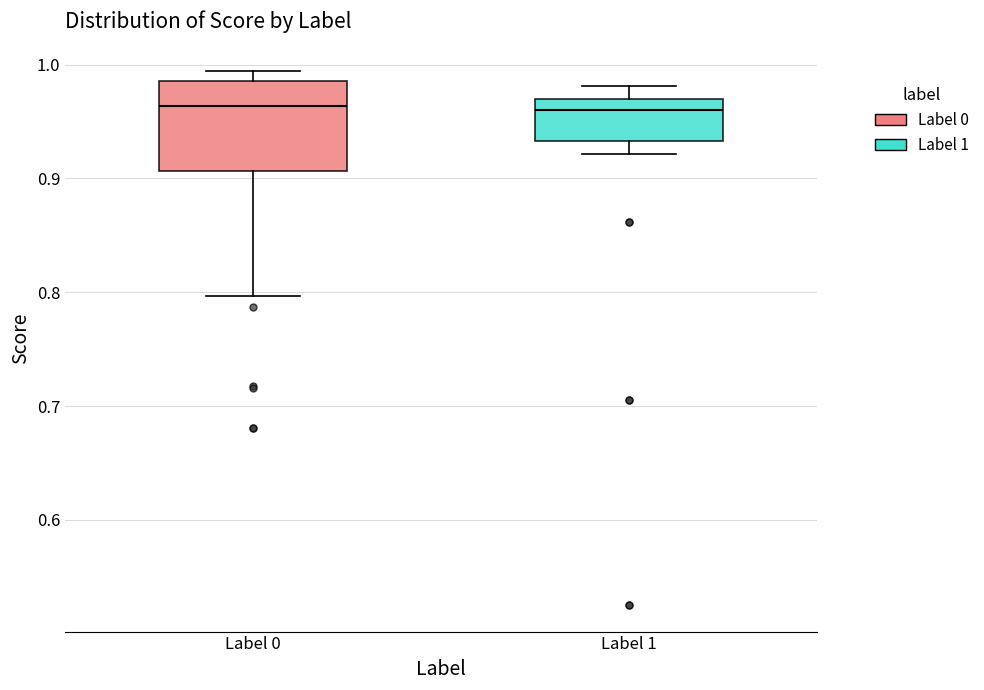

Where is the upper edge of the box for Label 0 on the y-axis? The values are not printed on the chart, so give them approximately, as read against the axis.

0.99